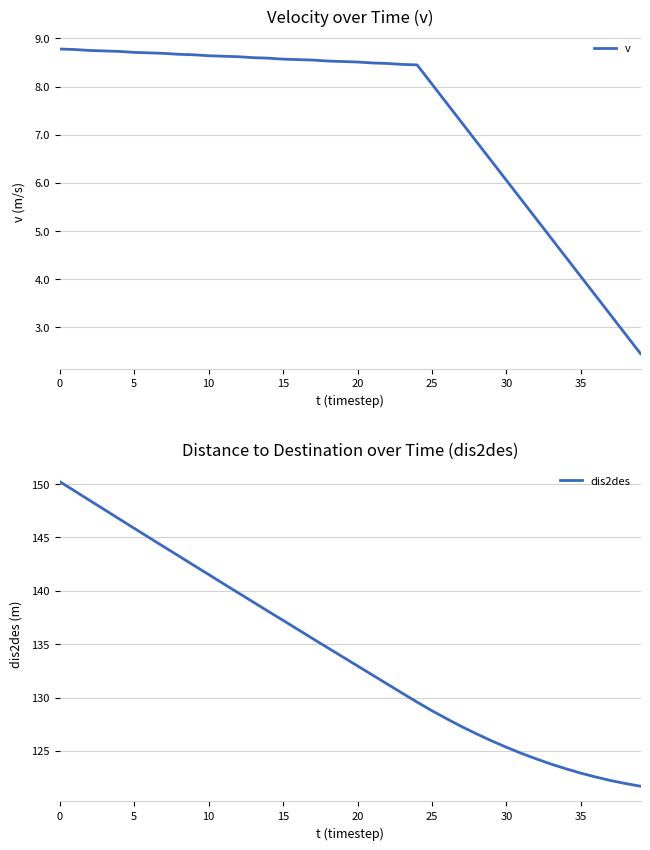

What is the sum of all v values?

294.1